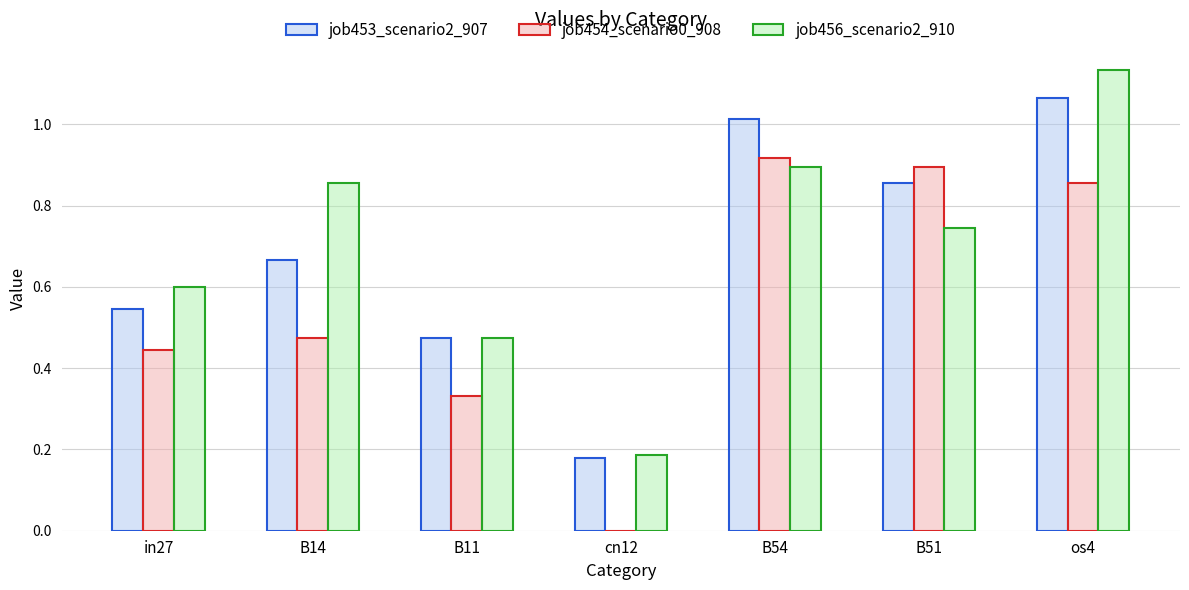

How many series are shown in this chart?

3